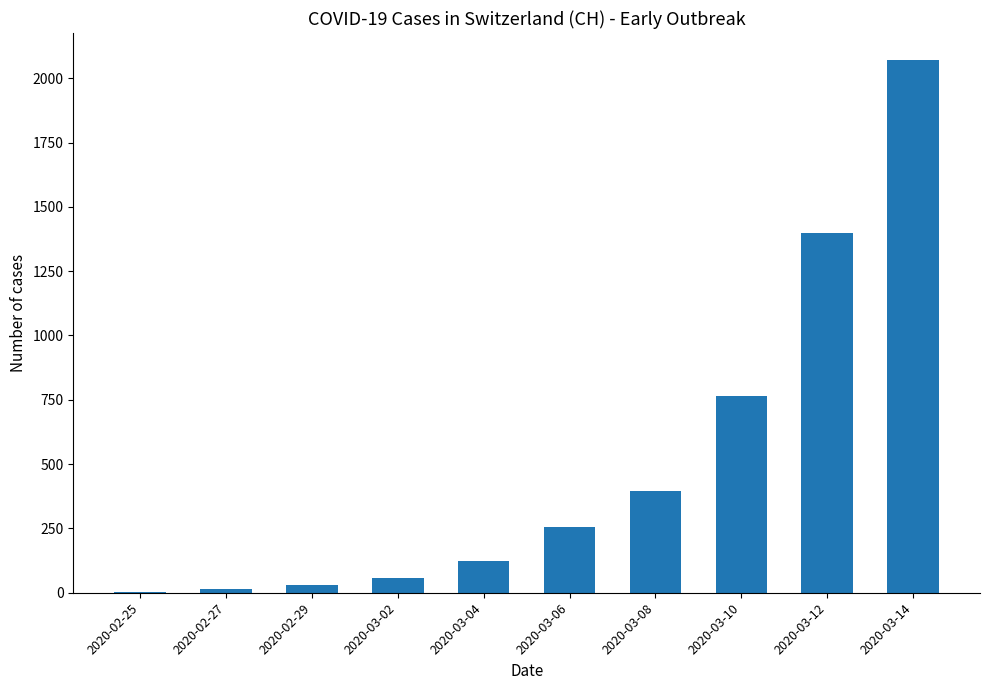

What is the change in value from 2020-03-02 to 2020-03-12?

+1339